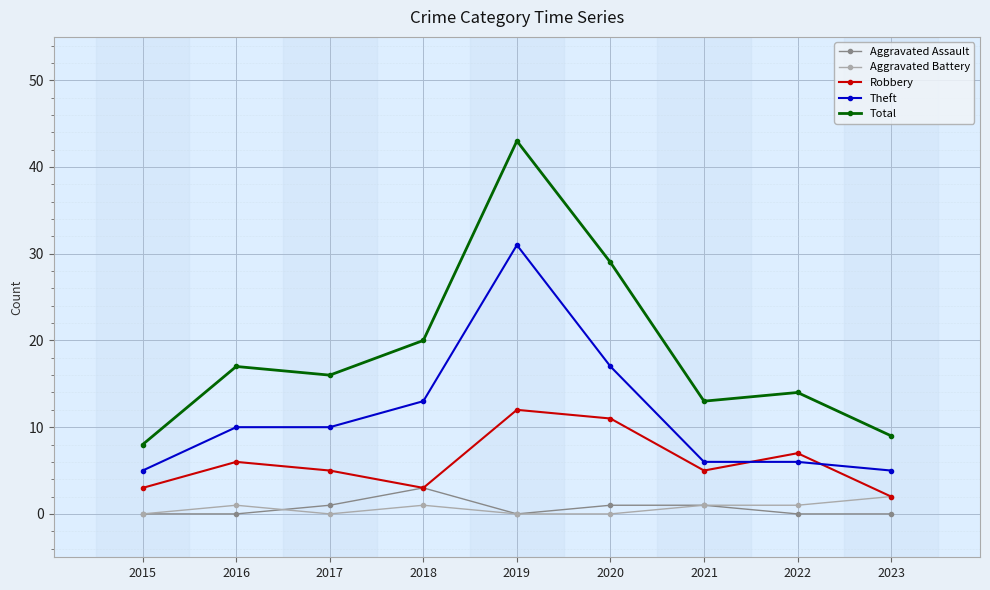

Is the value of Theft at 2022 greater than the value of Aggravated Battery at 2021?

Yes